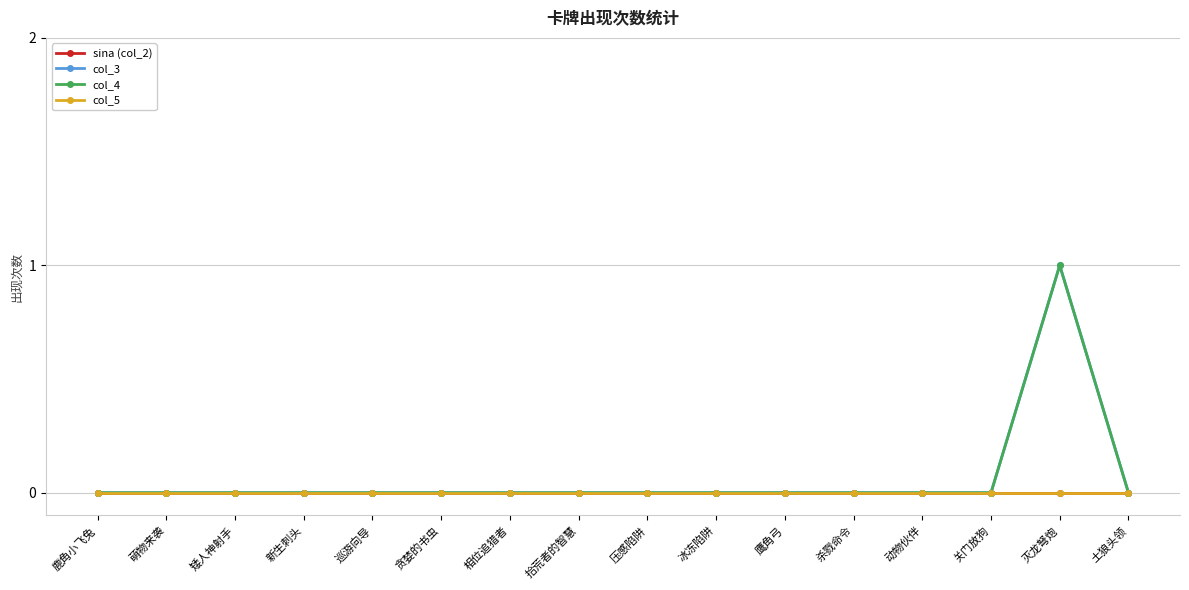

Is this an area chart (filled region under the line)?

No